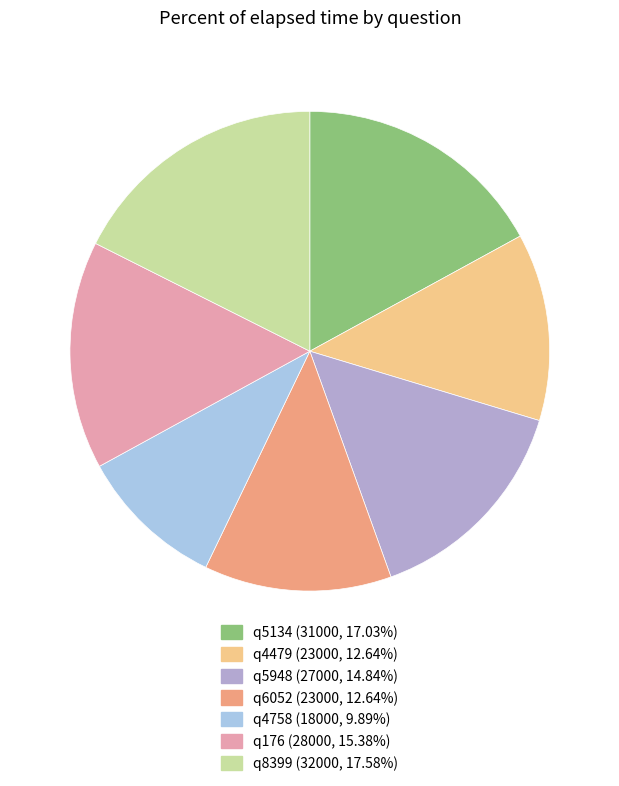

How many segments does this pie chart have?

7